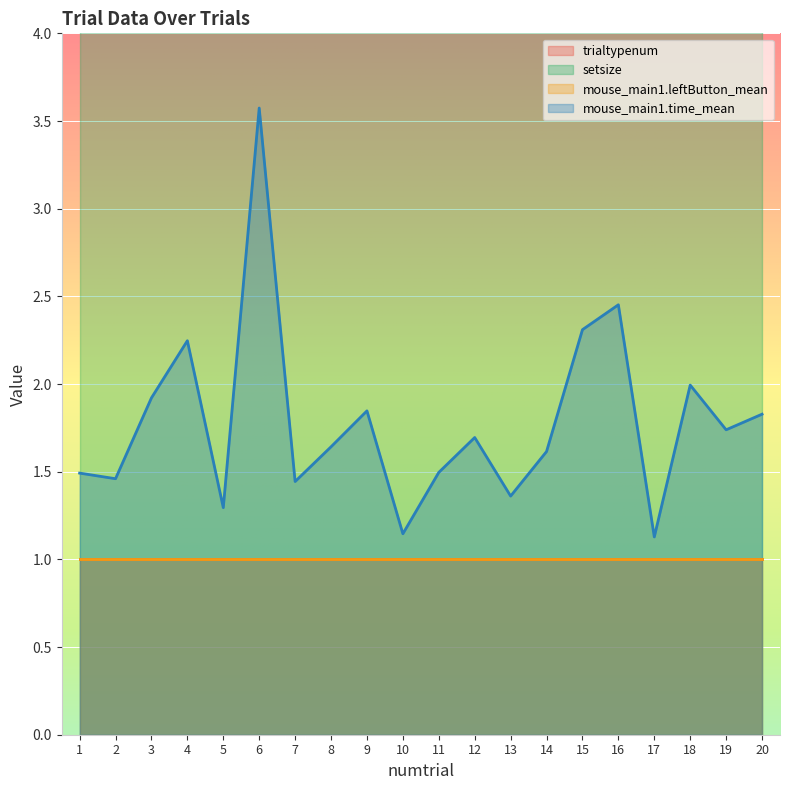

The mouse_main1.time_mean series shows 1.2 at 15. True or false?

False